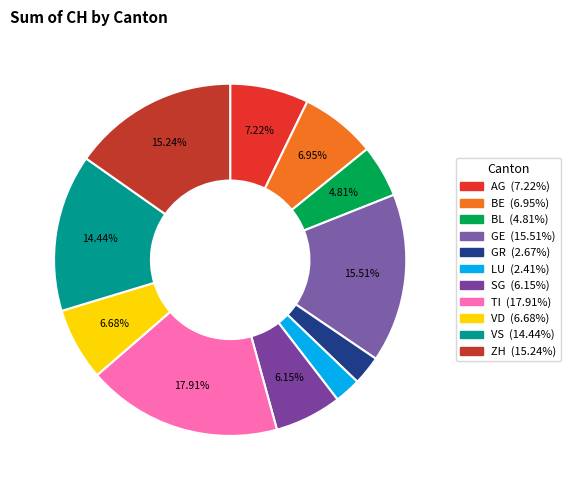

Is BL the majority of the pie?

No